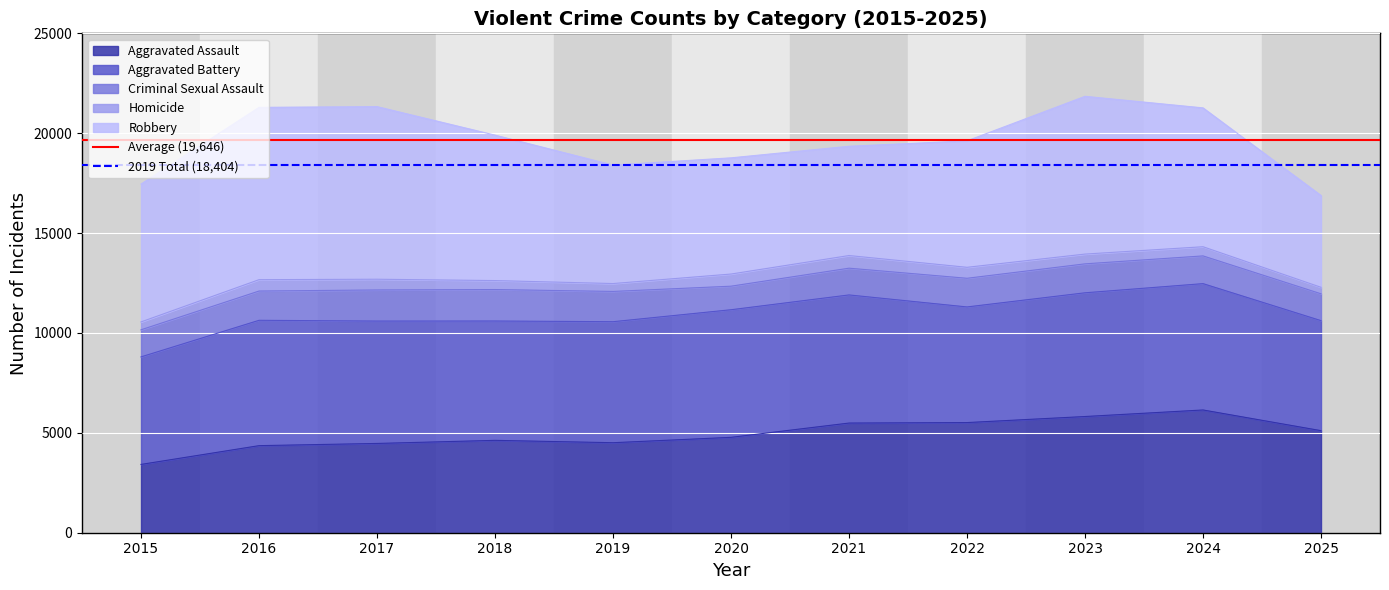

The Aggravated Assault series shows 5490 at 2021. True or false?

True